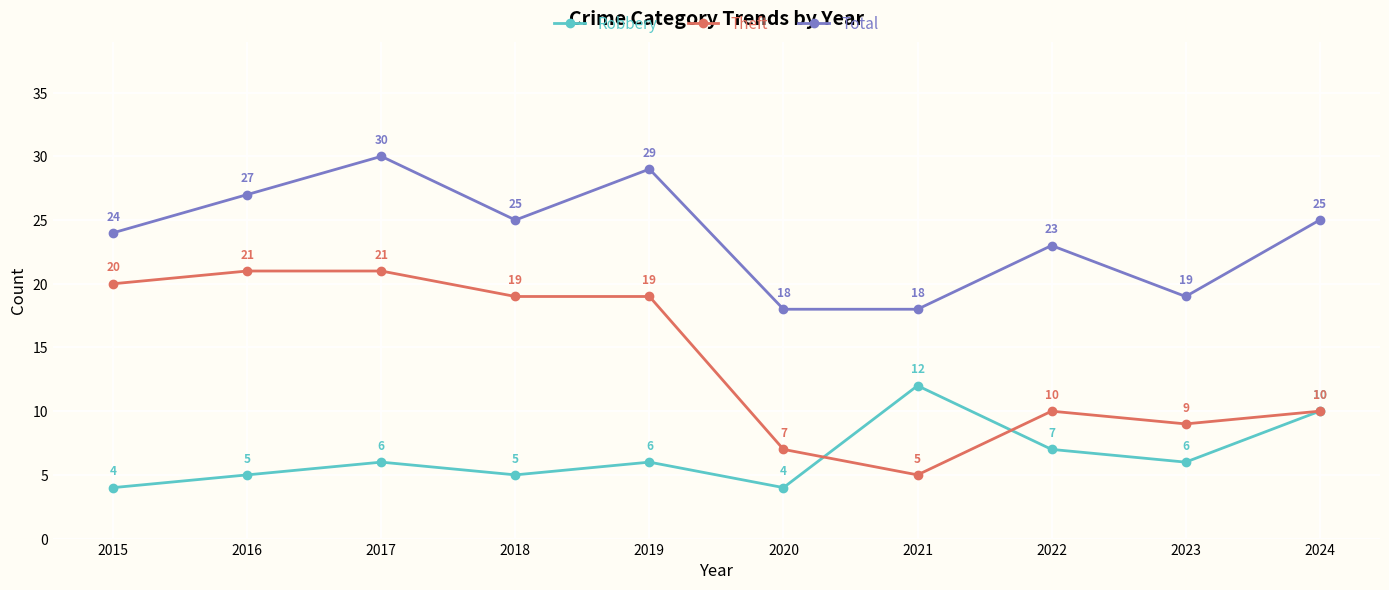

What is the difference between the Theft values at 2020 and 2016?

14